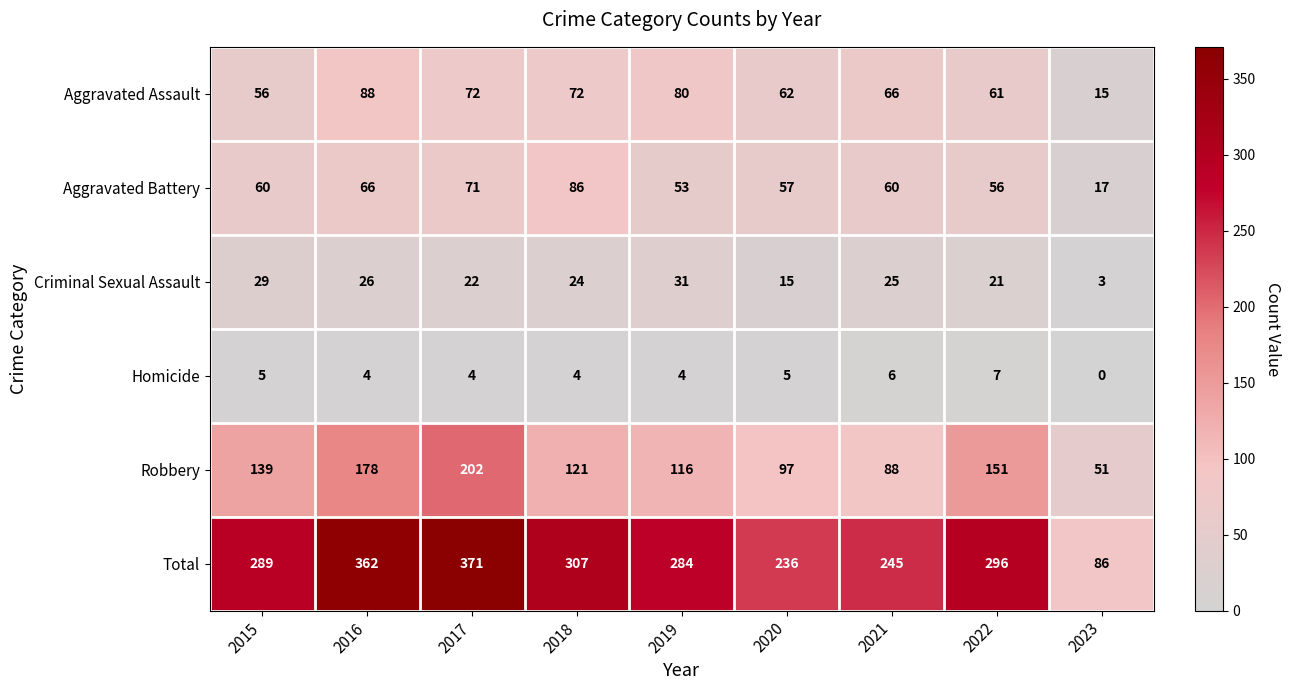

At which label does Aggravated Assault first exceed 66?

2016